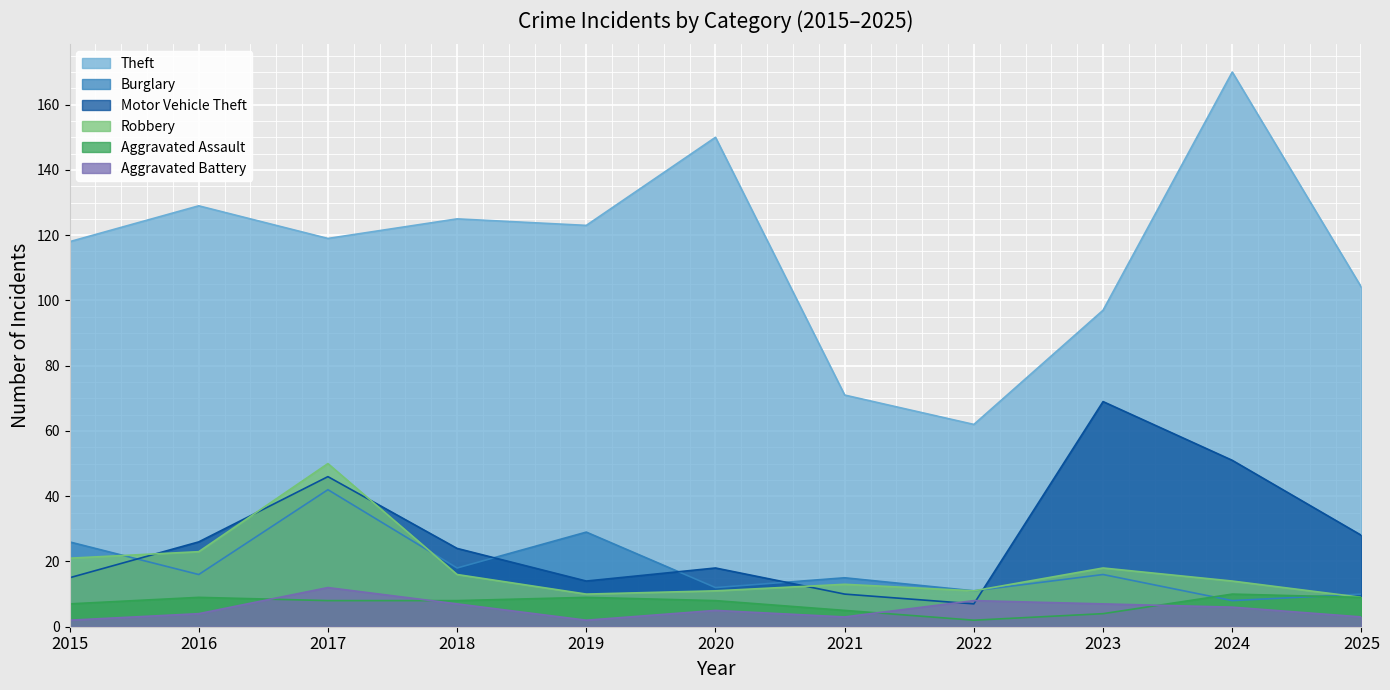

Where is Theft nearest to the value 116?

2015